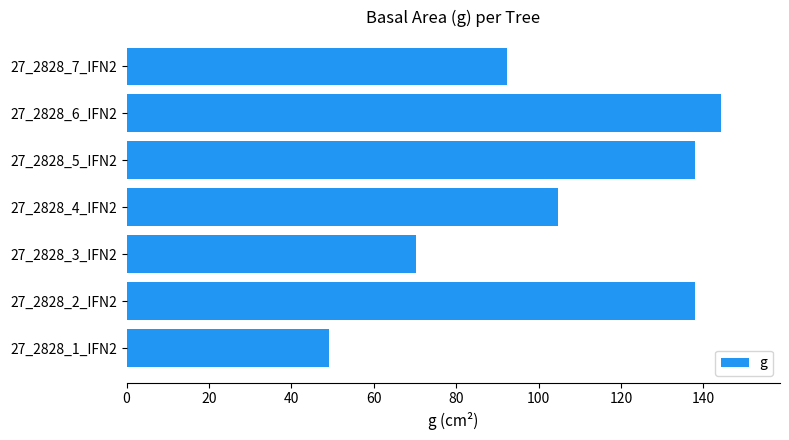

At which label is the value closest to 96?

27_2828_7_IFN2